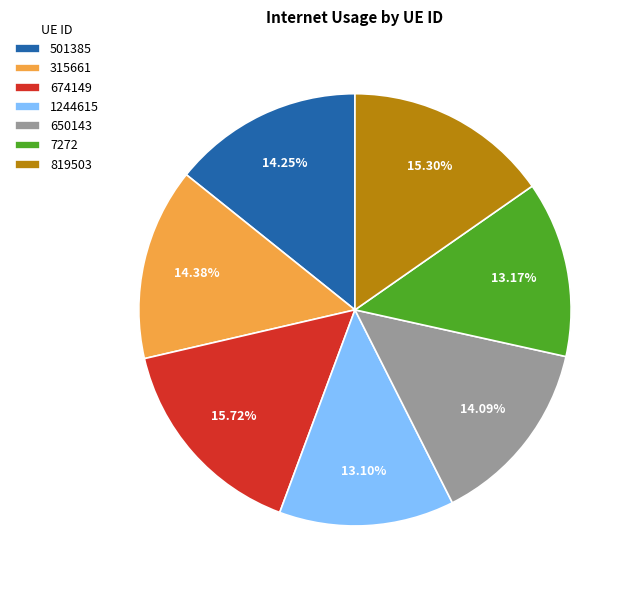

Does 819503 account for over 50% of the chart?

No